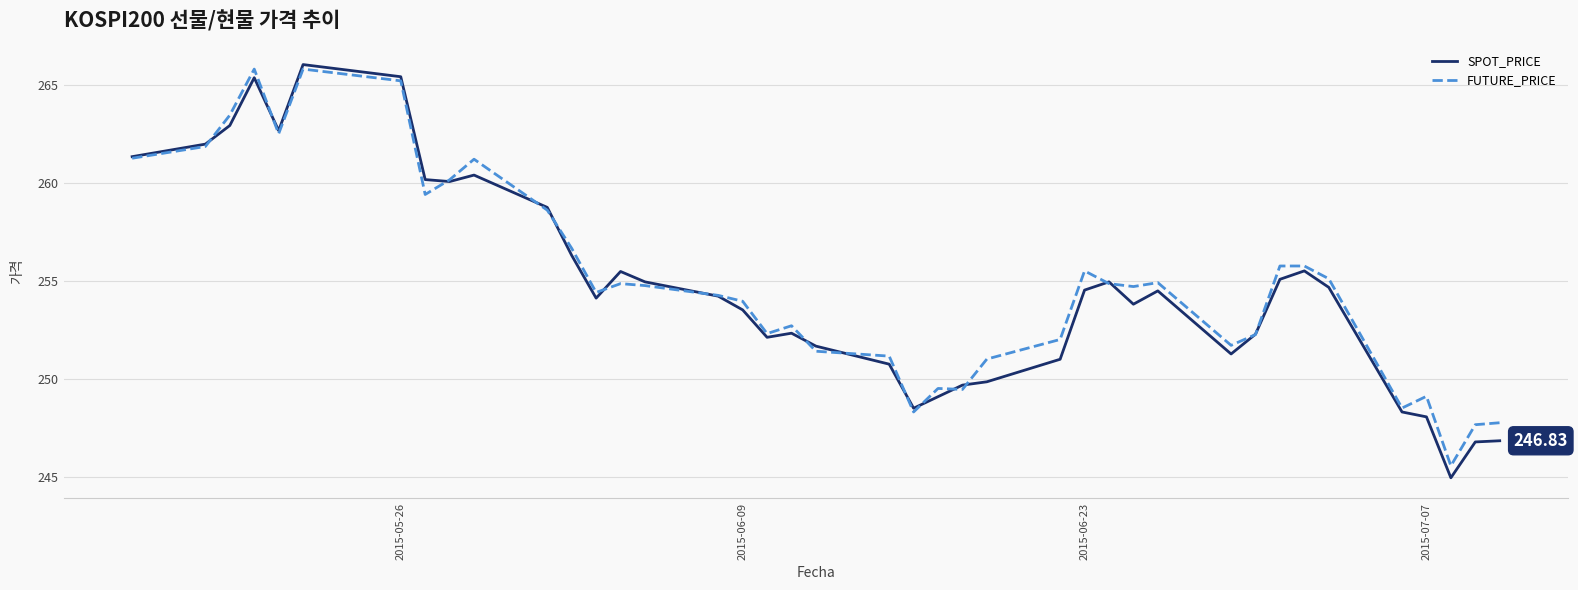

Which series has the largest range (max minus min)?

SPOT_PRICE